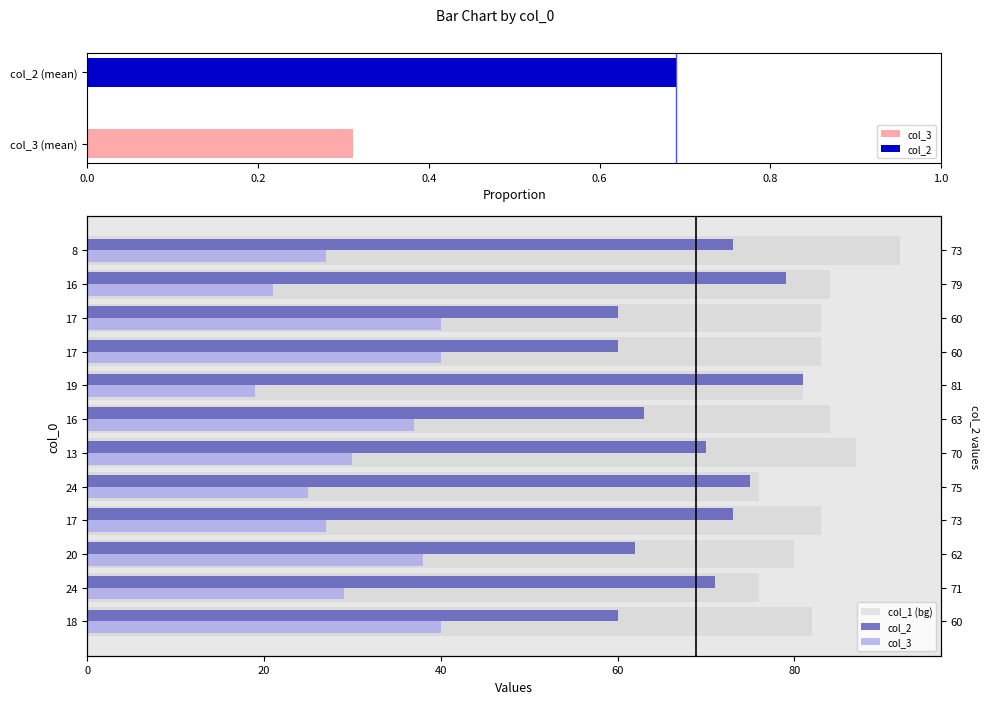

Is the value of col_3 at 24 greater than the value of col_2 at 17?

No